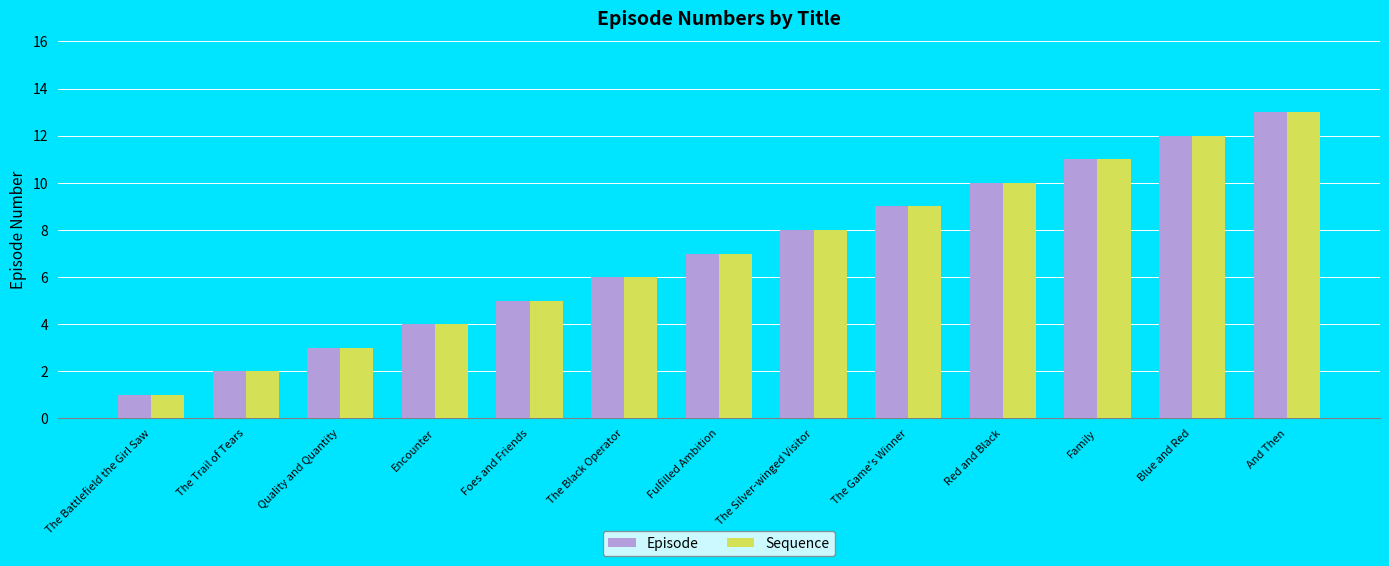

What is the difference between the maximum and second lowest values in the Sequence series?

11